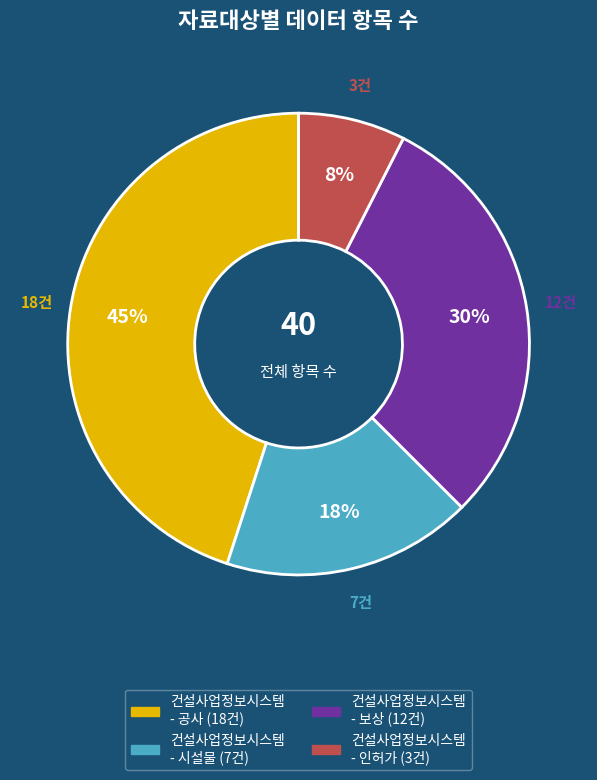

Do 건설사업정보시스템 - 시설물 and 건설사업정보시스템 - 인허가 together represent more than half of the pie?

No